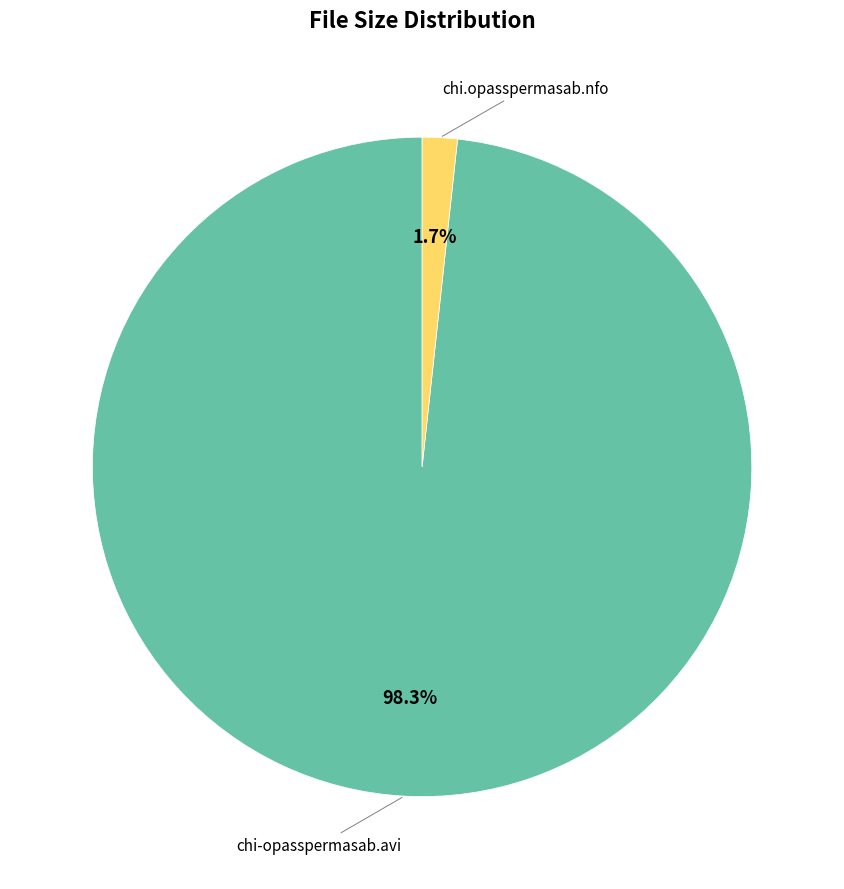

Is there any slice that represents more than half of the pie?

Yes